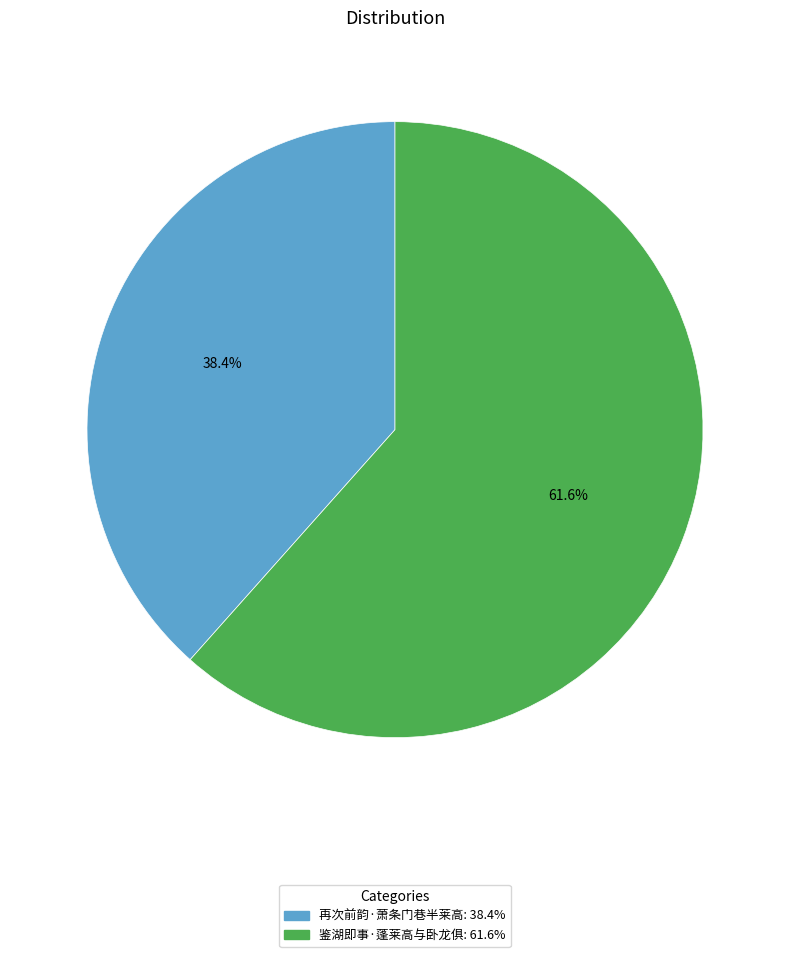

Rank the categories by value from lowest to highest.

再次前韵·萧条门巷半莱高, 鉴湖即事·蓬莱高与卧龙俱